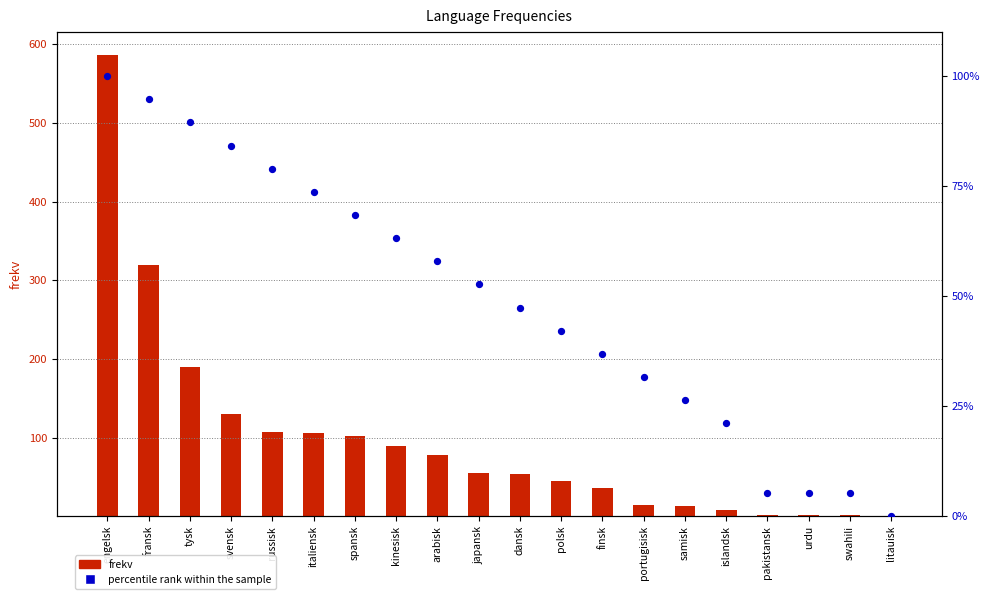

Which series has the largest Y range (max minus min)?

frekv